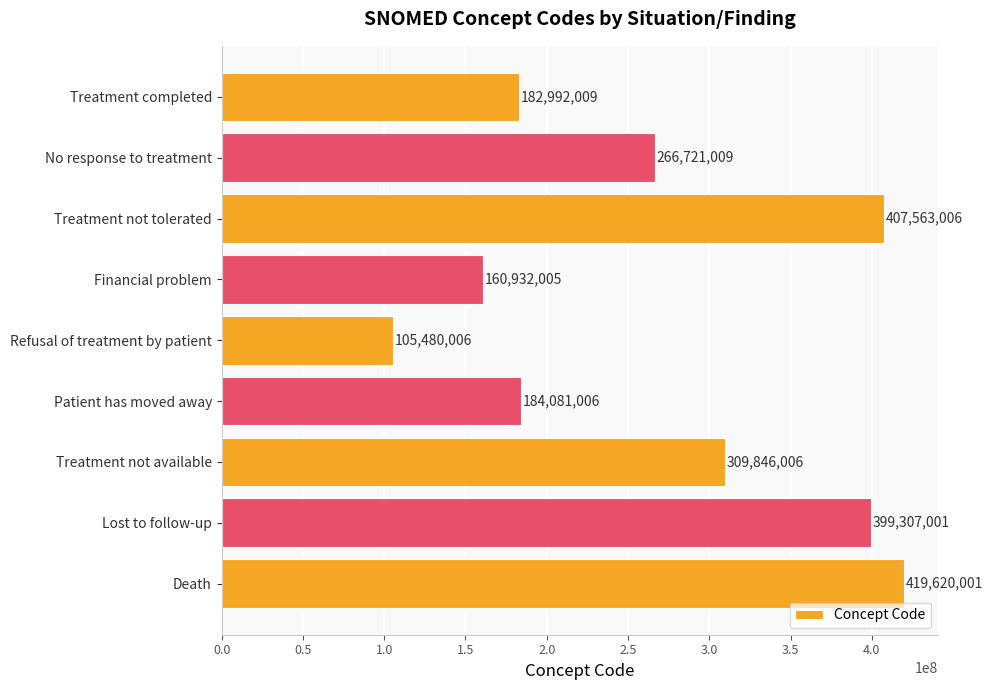

What position from the top is No response to treatment?

2